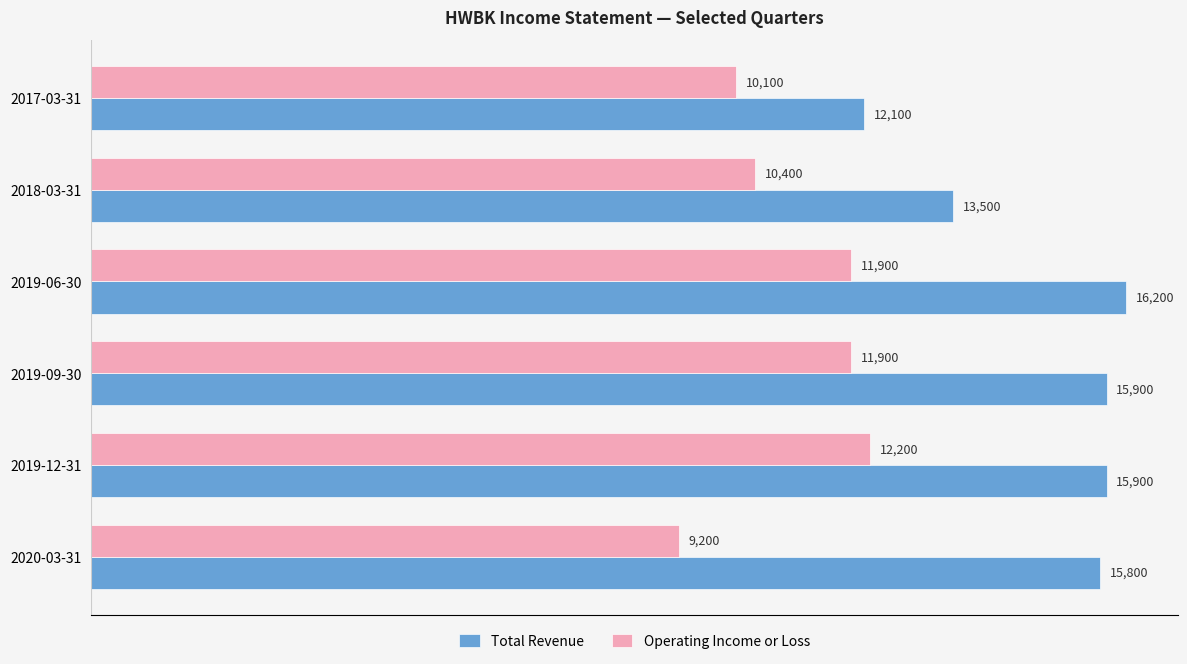

Rank the series at 2019-06-30 from highest to lowest value.

Total Revenue, Operating Income or Loss